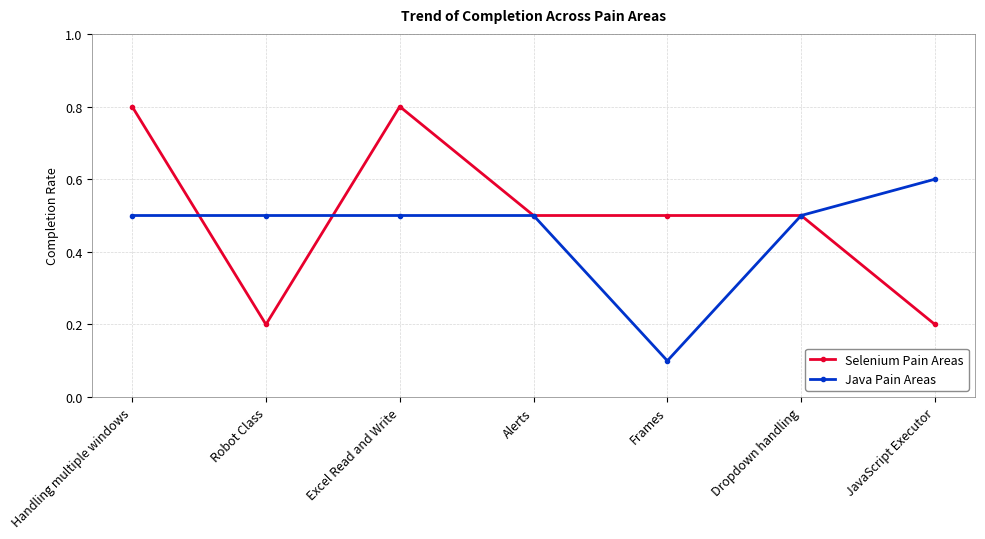

List the series in order of their overall mean, highest first.

Selenium Pain Areas, Java Pain Areas